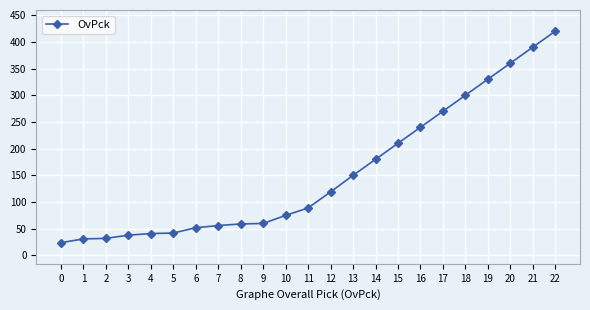

What is the sum of the values at 8 and 11?

148